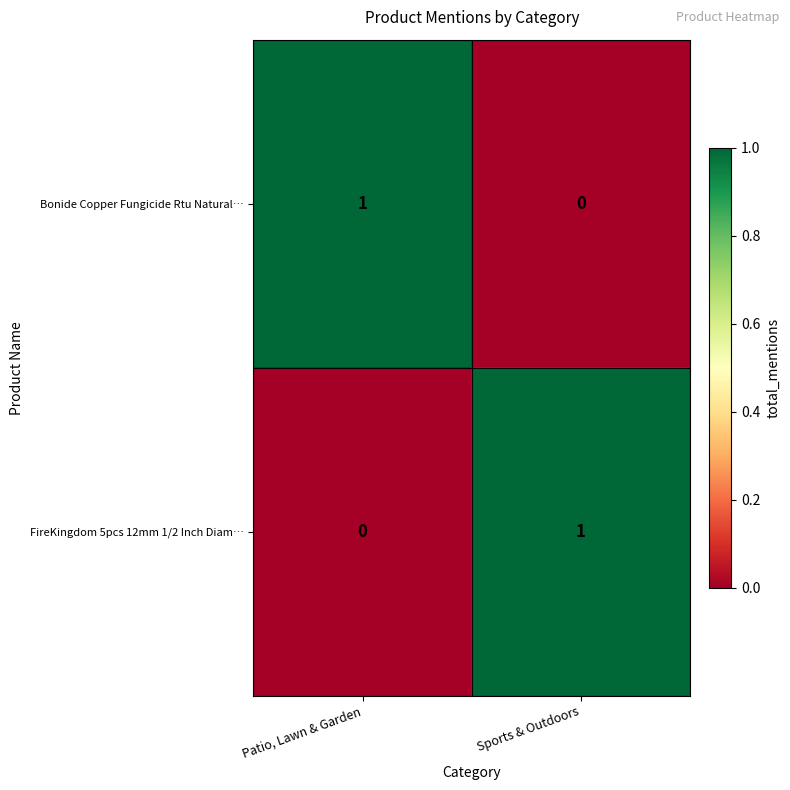

At which label does FireKingdom 5pcs 12mm 1/2 Inch Diam… reach its minimum?

Patio, Lawn & Garden